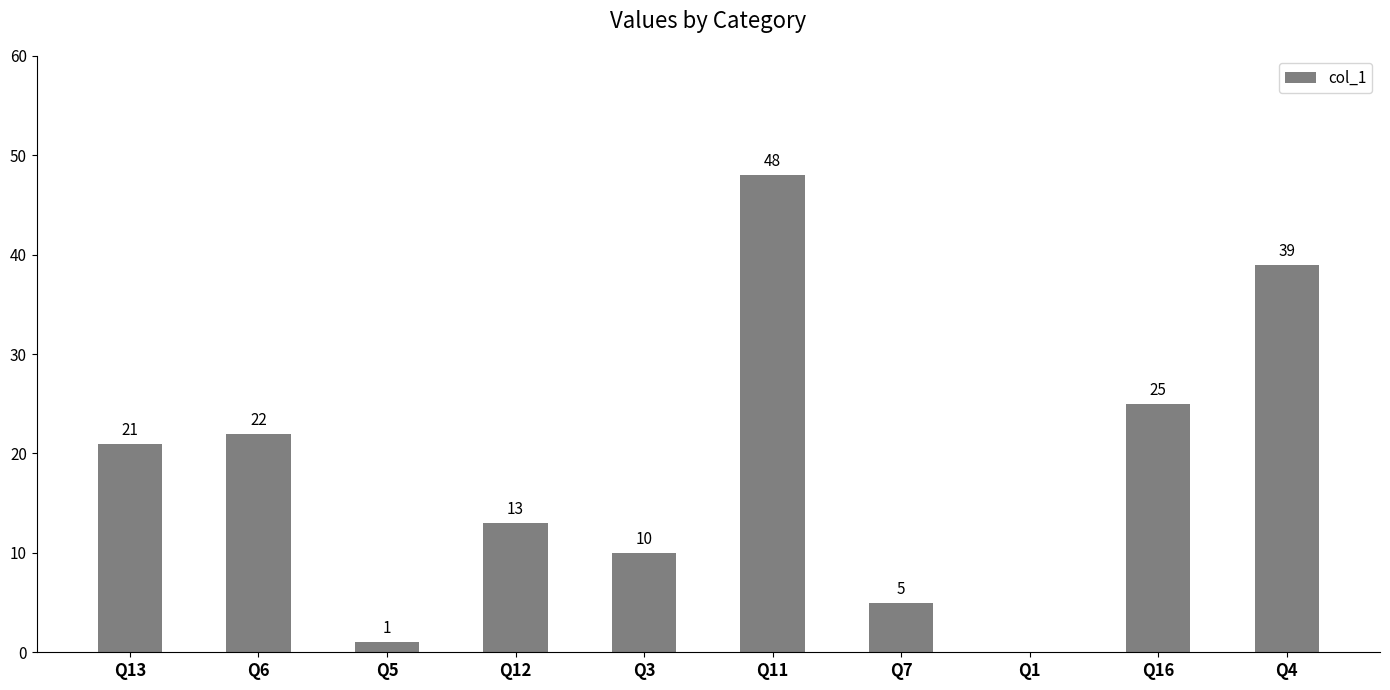

Are the bars horizontal?

No